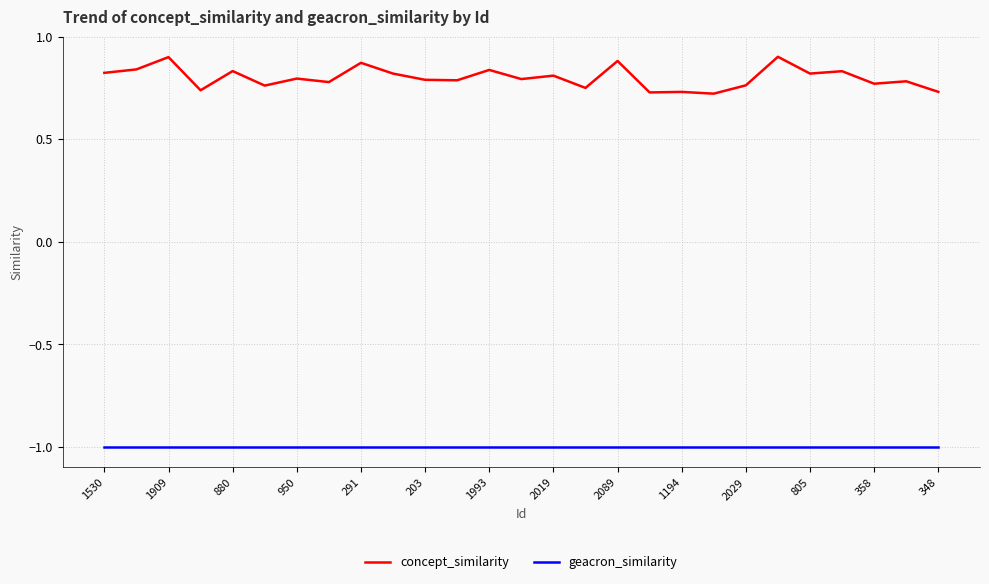

True or false: geacron_similarity and concept_similarity cross at least once.

False